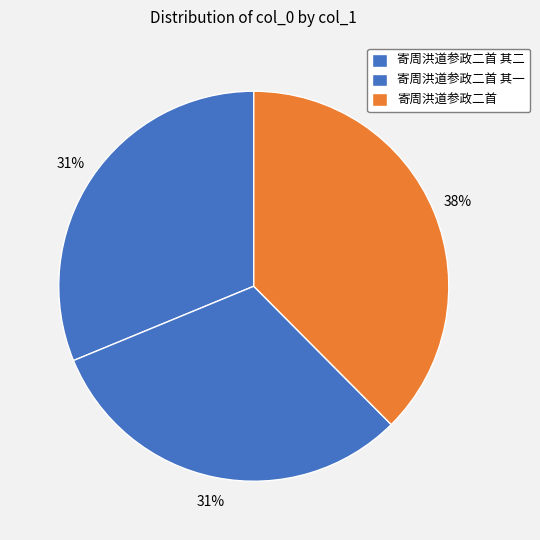

To the nearest percent, what is the average slice percentage?

33%